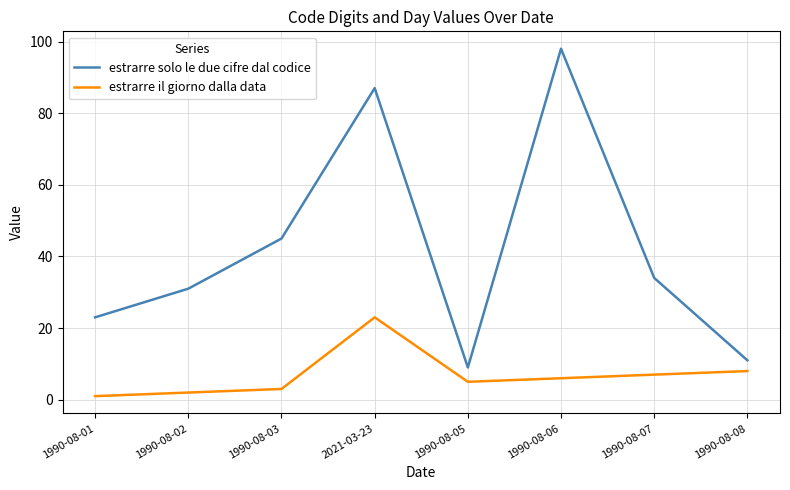

What is the difference between the maximum and minimum values in the estrarre solo le due cifre dal codice series?

89